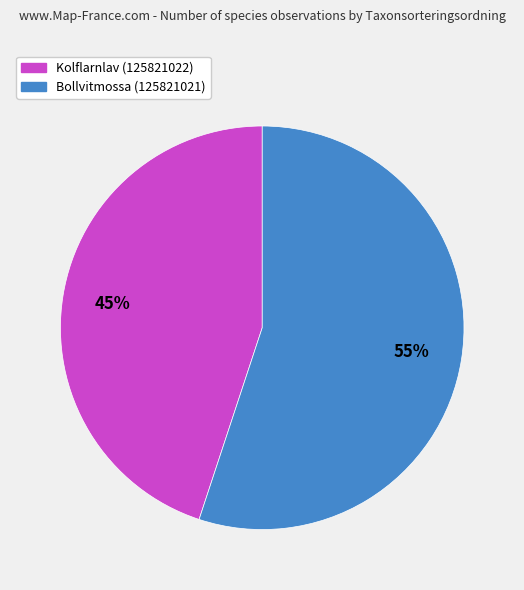

The Bollvitmossa (125821021) slice represents 55% of the pie. True or false?

True